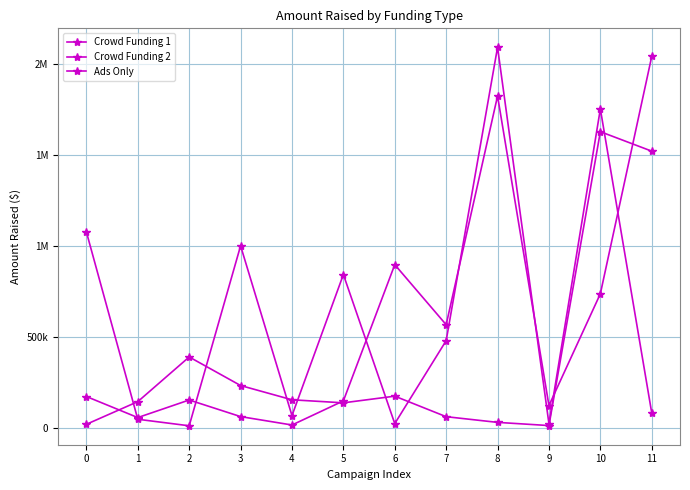

Reading left to right, list all the values displayed in this chart.

Crowd Funding 1: 0=1076624	1=49643	2=13792	3=1000918	4=69574	5=843452	6=25887	7=480650	8=2089935	9=24754	10=1751653	11=84499
Crowd Funding 2: 0=22060	1=146315	2=391357	3=234648	4=156411	5=139757	6=176326	7=63757	8=32529	9=15062	10=1626901	11=1520081
Ads Only: 0=174334	1=58915	2=155306	3=64222	4=18139	5=150359	6=897630	7=568182	8=1822598	9=124745	10=737807	11=2039388